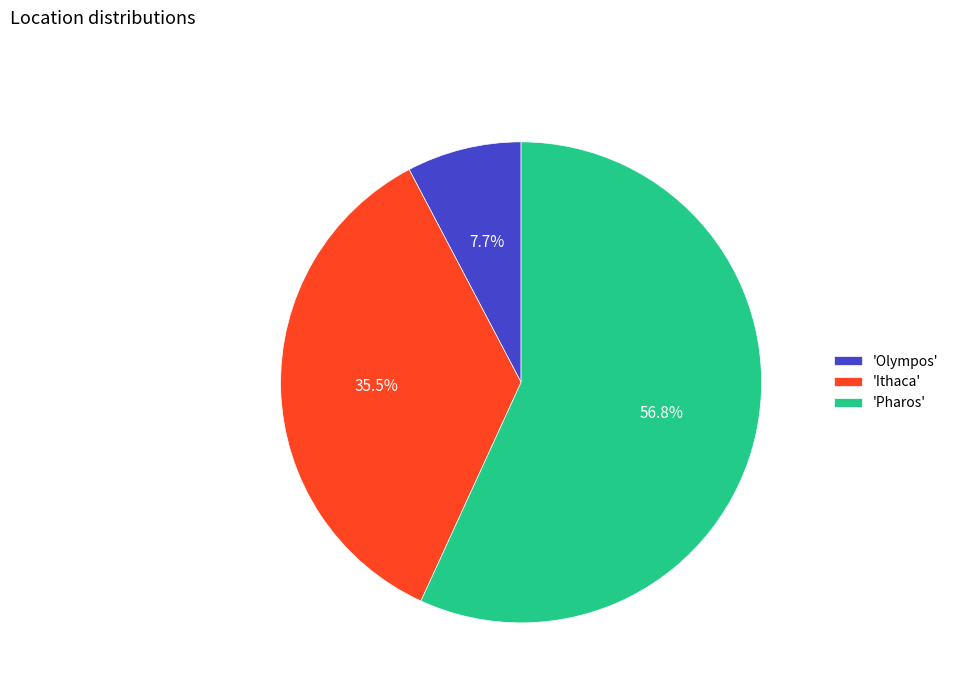

What is the largest slice in the pie chart?

'Pharos'